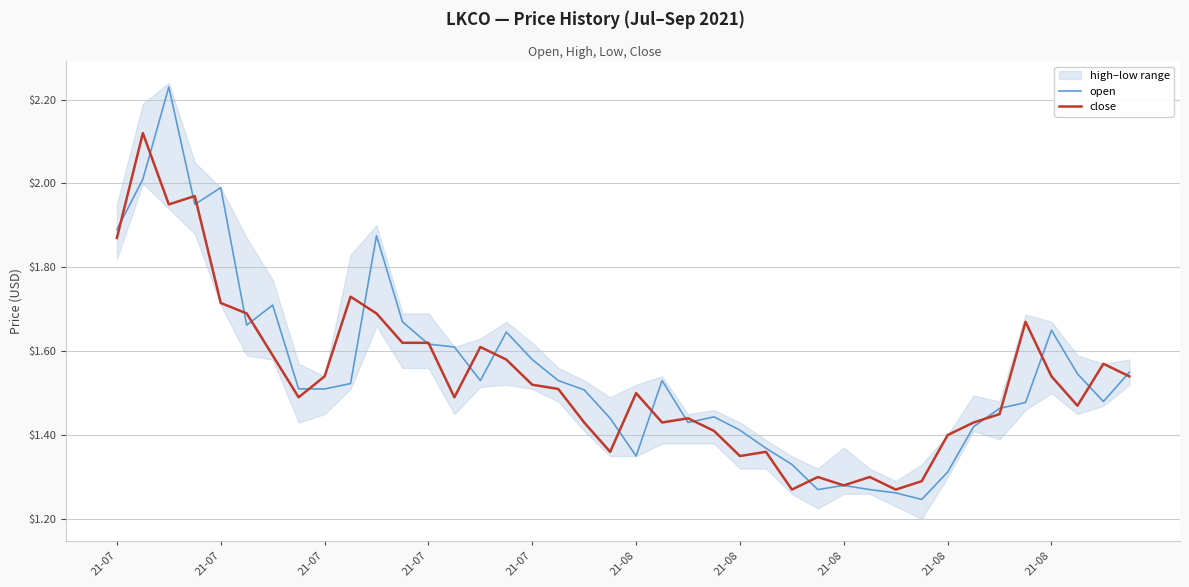

What is the spread (max minus min) of values at 21-08?

0.1